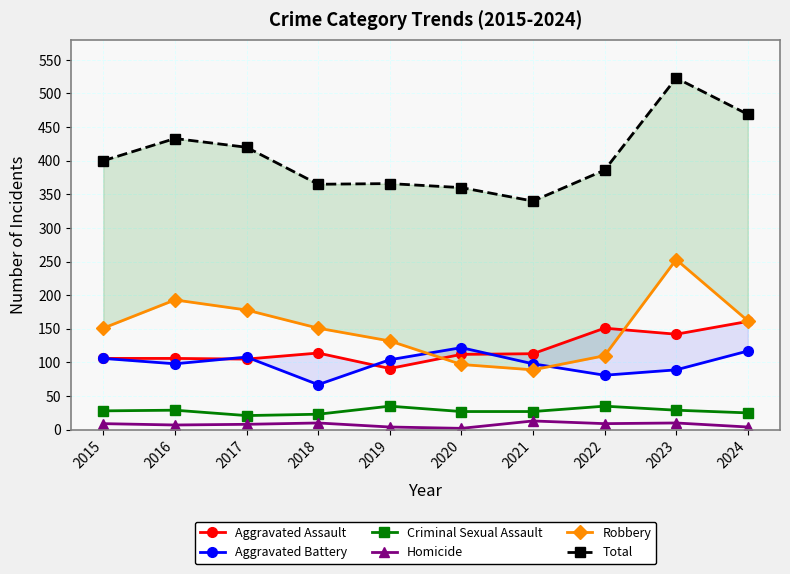

Reading left to right, transcribe all the data shown in this chart.

Aggravated Assault: 2015=106	2016=106	2017=105	2018=114	2019=91	2020=112	2021=113	2022=151	2023=142	2024=161
Aggravated Battery: 2015=106	2016=98	2017=108	2018=67	2019=104	2020=122	2021=98	2022=81	2023=89	2024=117
Criminal Sexual Assault: 2015=28	2016=29	2017=21	2018=23	2019=35	2020=27	2021=27	2022=35	2023=29	2024=25
Homicide: 2015=9	2016=7	2017=8	2018=10	2019=4	2020=2	2021=13	2022=9	2023=10	2024=4
Robbery: 2015=151	2016=193	2017=178	2018=151	2019=132	2020=97	2021=89	2022=110	2023=253	2024=162
Total: 2015=400	2016=433	2017=420	2018=365	2019=366	2020=360	2021=340	2022=386	2023=523	2024=469